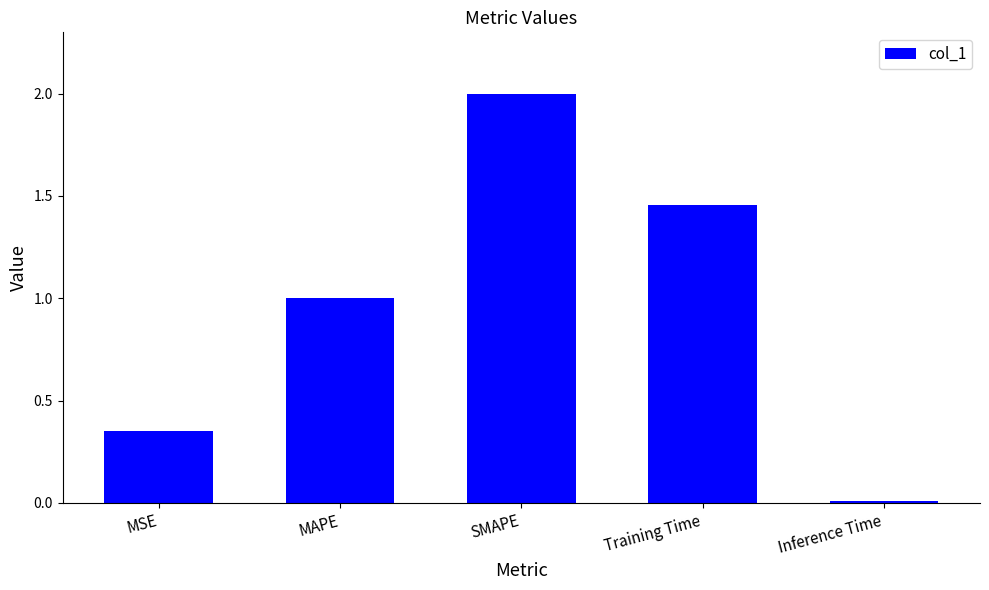

What is the value of the 3rd bar from the left?

2.0